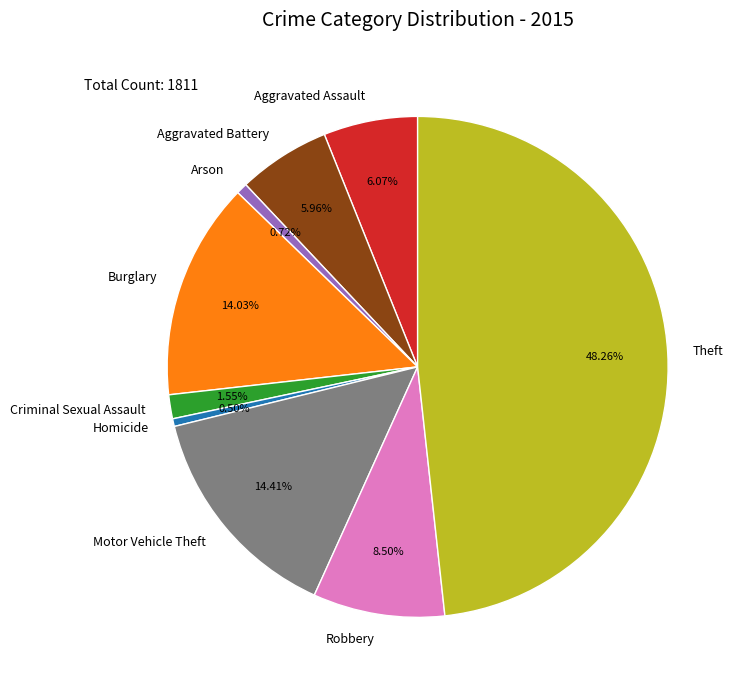

Is there any slice that represents more than half of the pie?

No